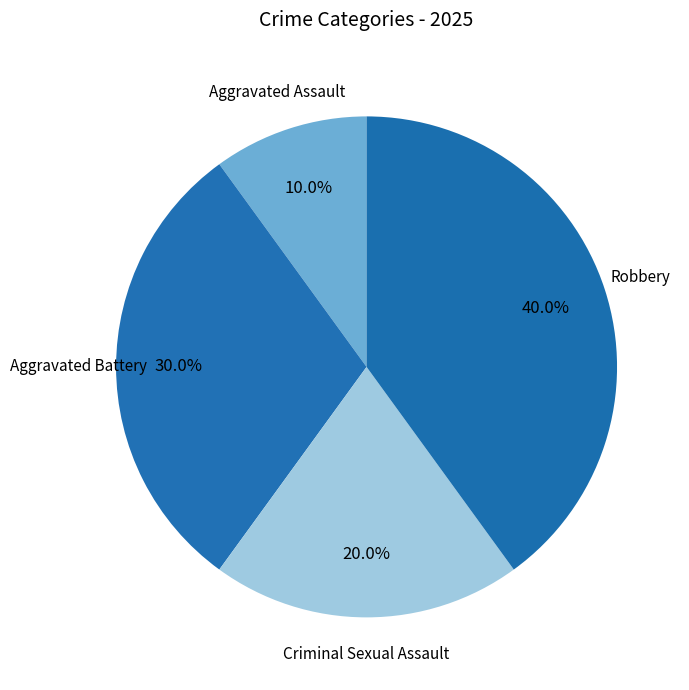

Count the number of slices in the pie.

4